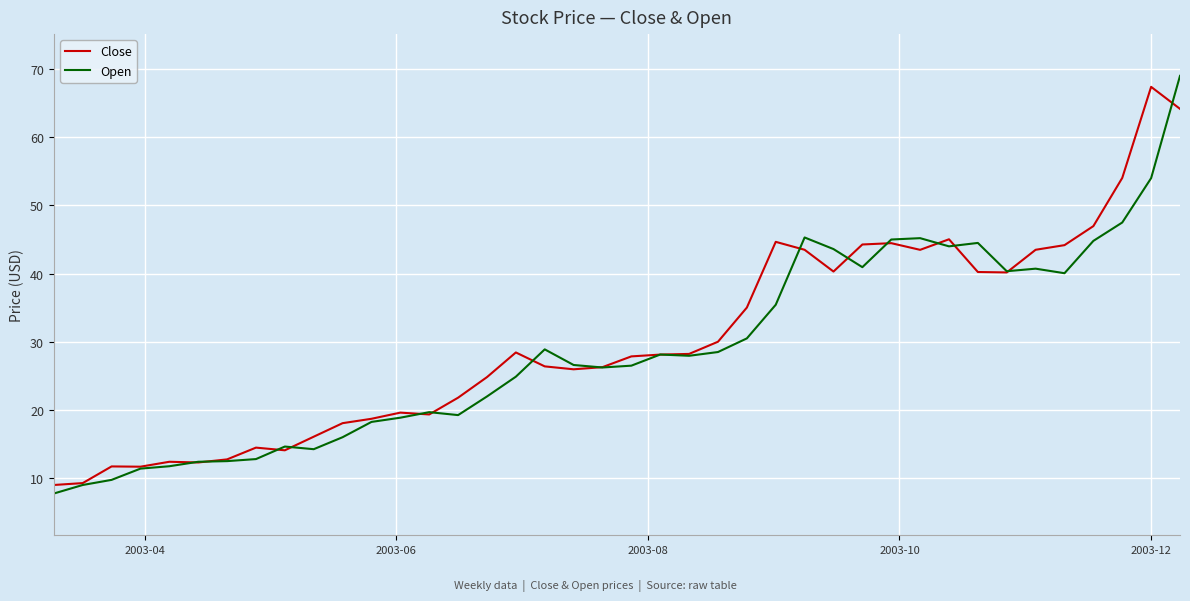

What is the maximum value for Open?

69.0